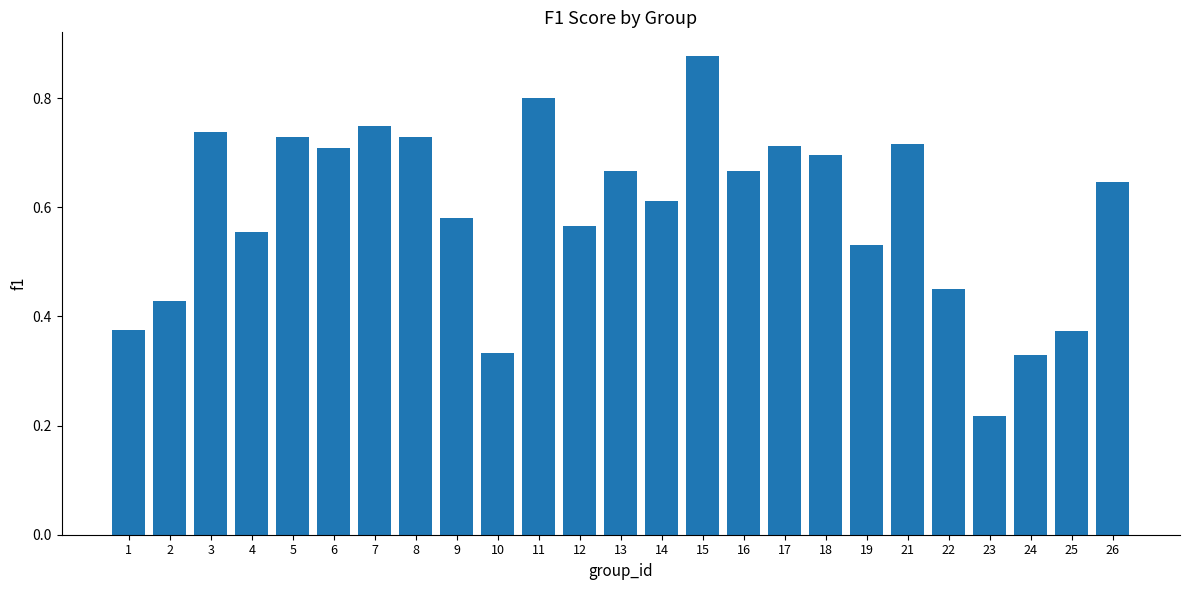

How many bars are there in total?

25